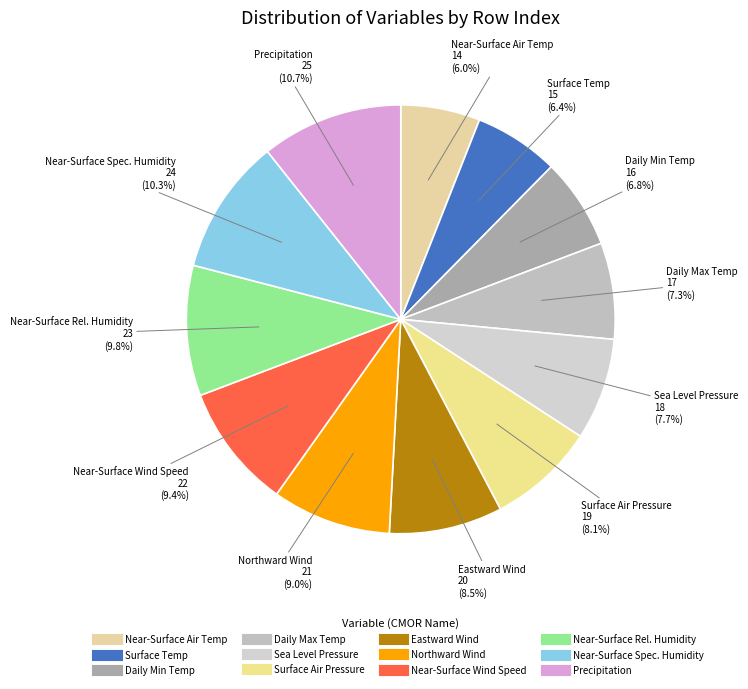

Count the number of slices in the pie.

12